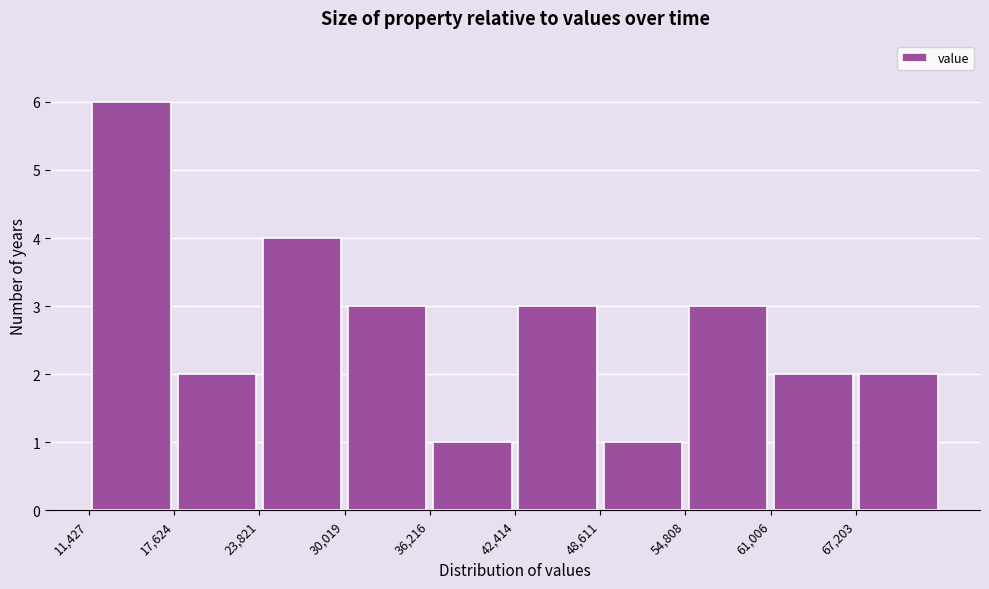

Reading left to right, transcribe this chart: for each bar, give the range it covers on the x-axis and its height. Neither the bar edges nor the heights are printed on the chart, so give them approximately, as read against the axes.

11000 to 18000: 6
18000 to 24000: 2
24000 to 30000: 4
30000 to 36000: 3
36000 to 42000: 1
42000 to 49000: 3
49000 to 55000: 1
55000 to 61000: 3
61000 to 67000: 2
67000 to 73000: 2